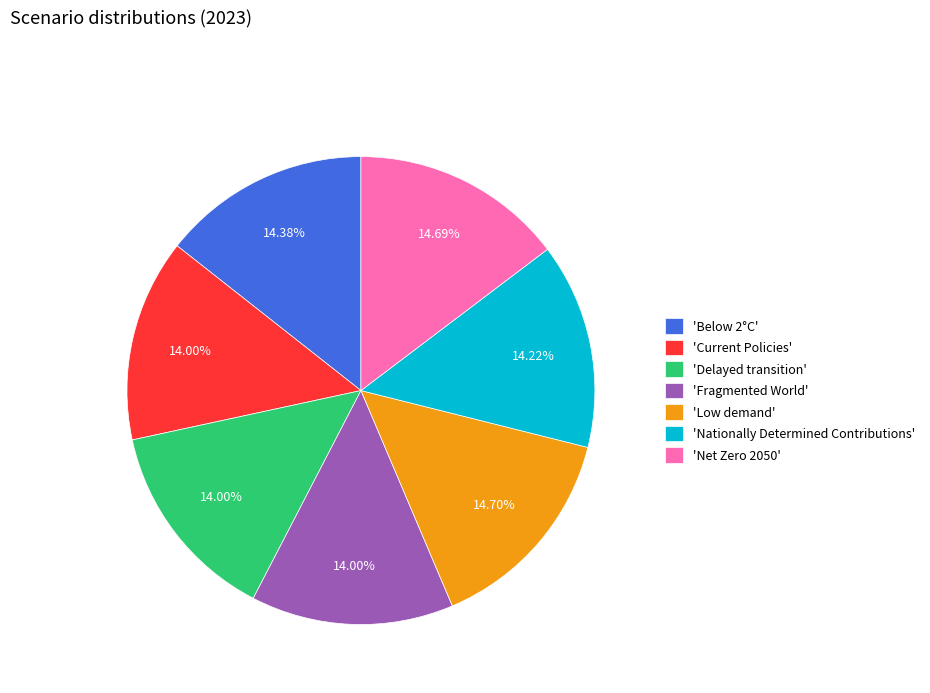

Count the number of slices in the pie.

7